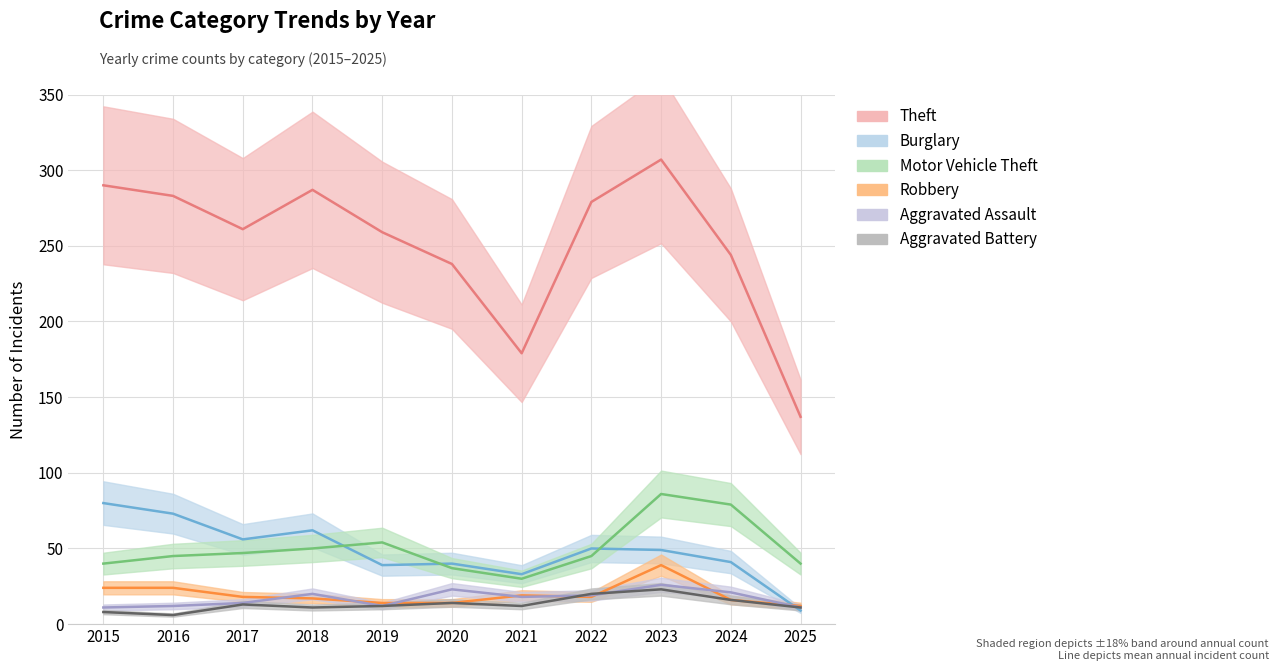

True or false: Robbery has more than 2 interior local peaks.

False